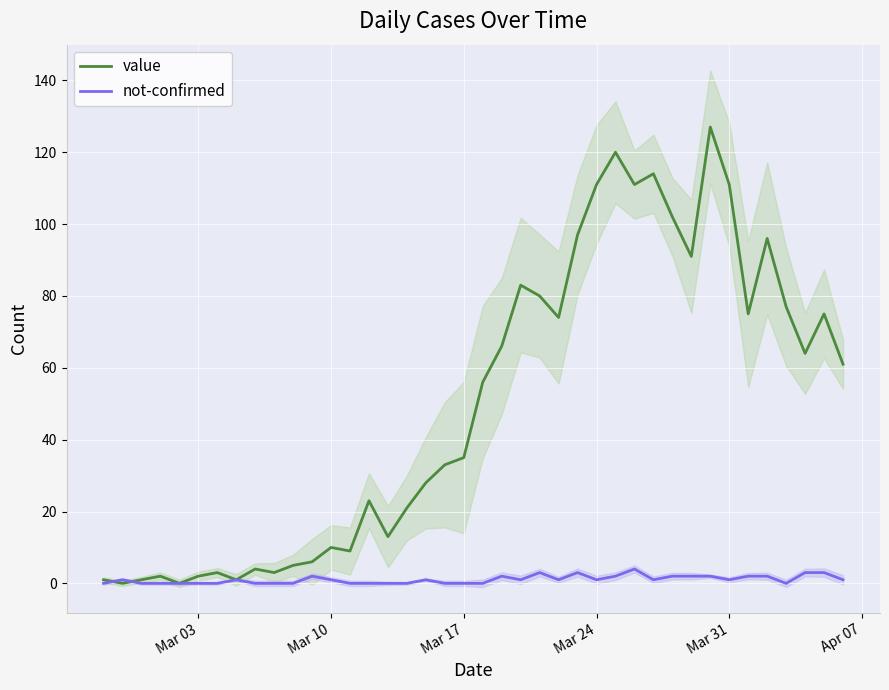

At how many categories does at least one series exceed 48?

20